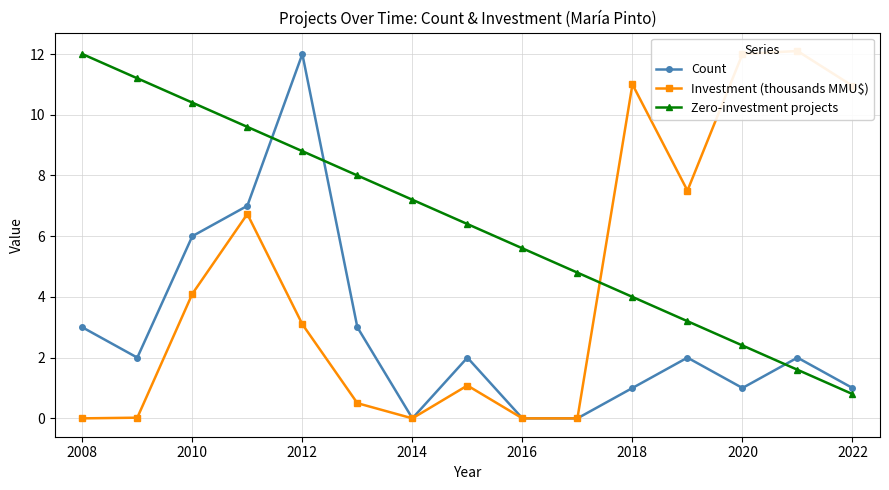

Where does the Investment (thousands MMU$) series first go above 3?

2010